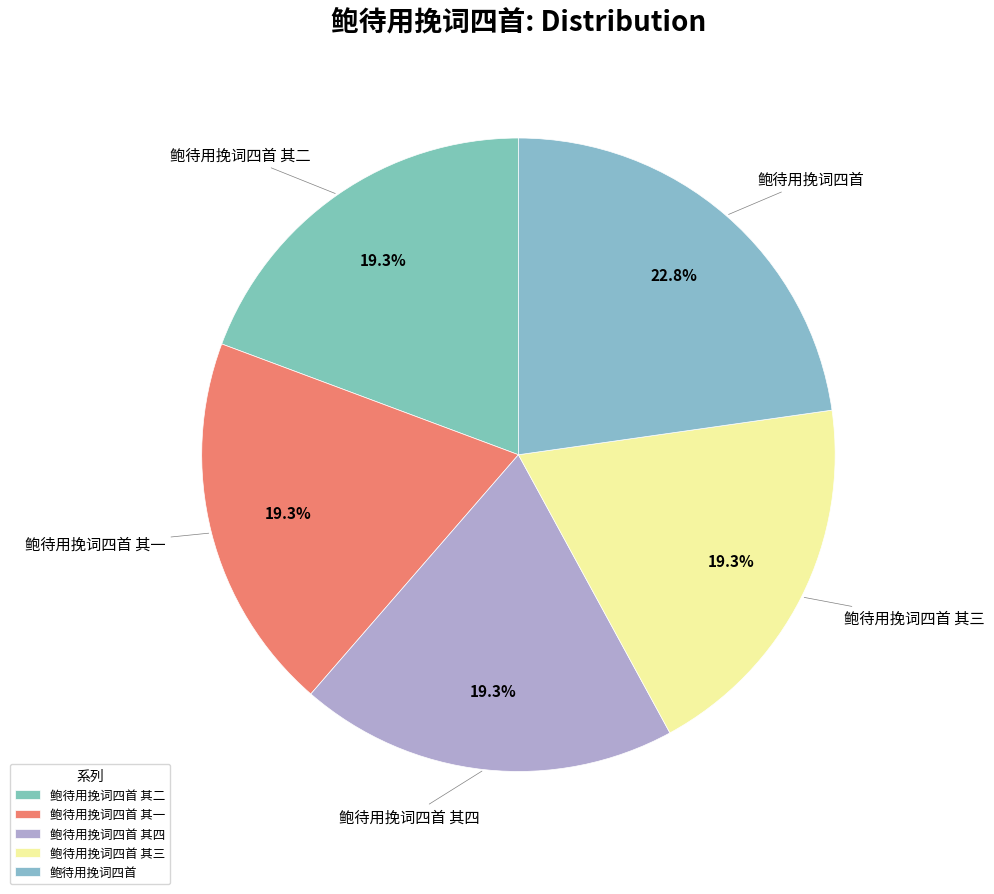

The 鲍待用挽词四首 slice represents 23% of the pie. True or false?

True